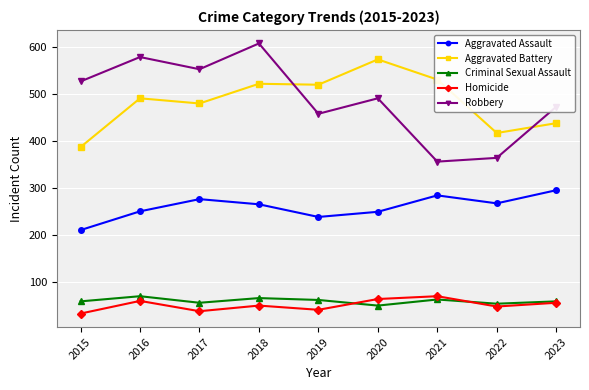

Which series has the largest range (max minus min)?

Robbery